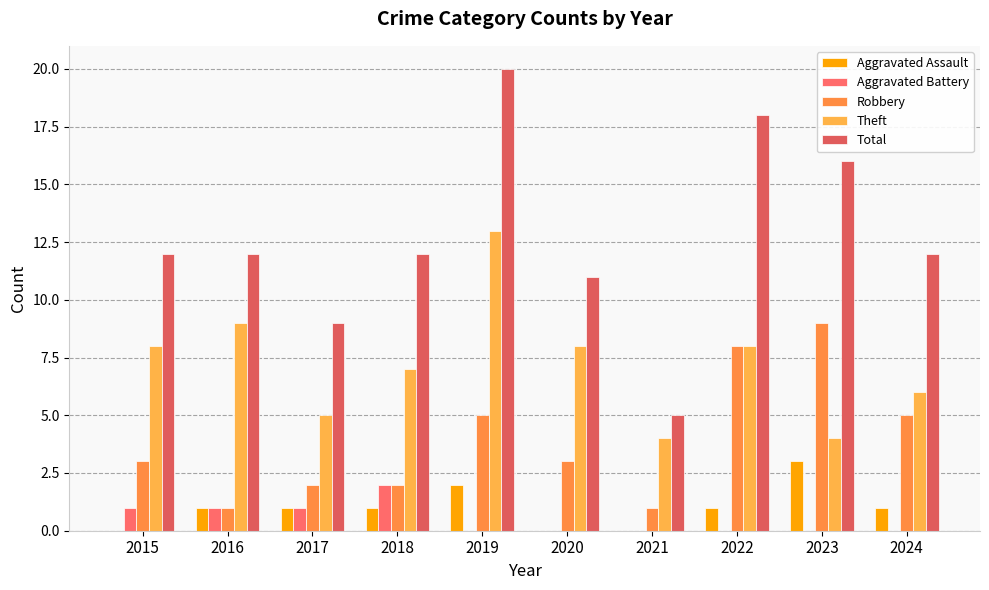

True or false: Theft has a value of 9 at 2019.

False